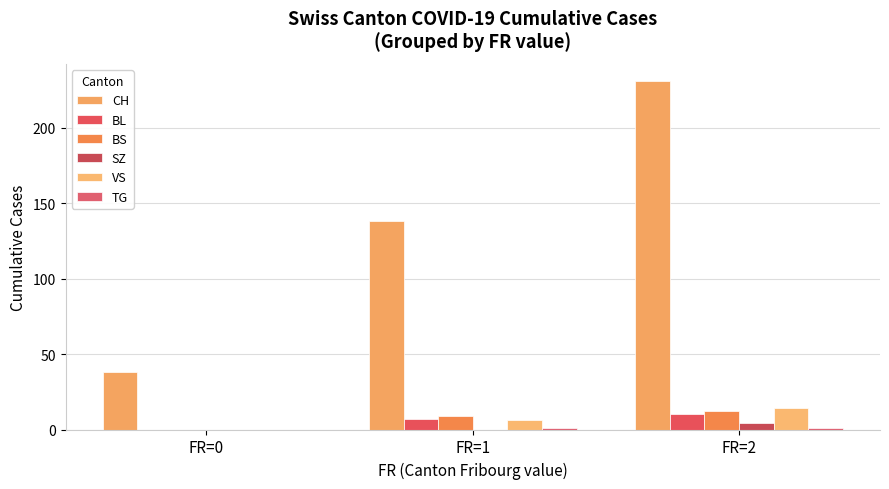

Where is VS nearest to the value 7?

FR=1